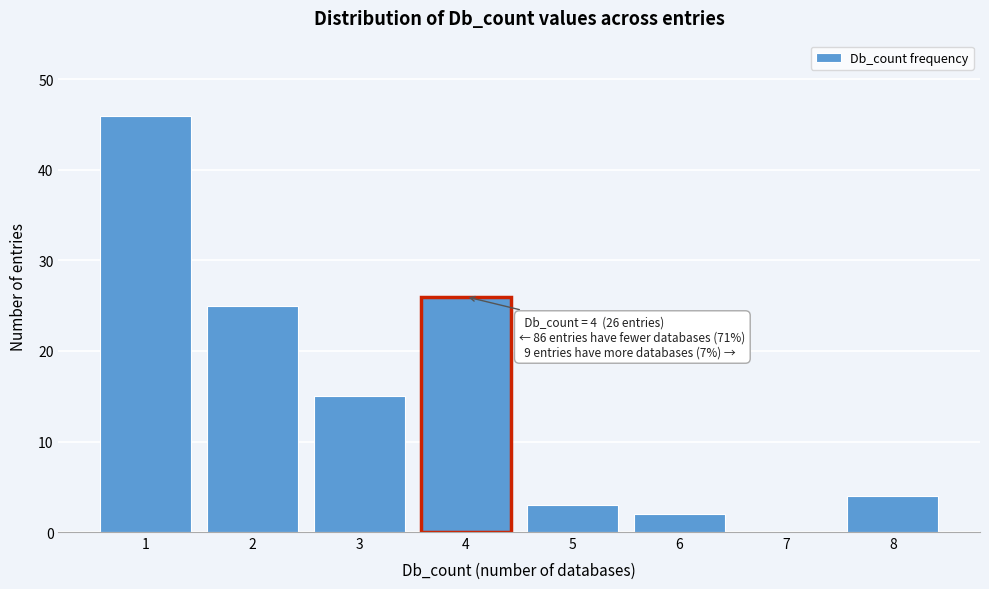

Reading left to right, extract all data points from this chart.

1=46	2=25	3=15	4=26	5=3	6=2	7=0	8=4